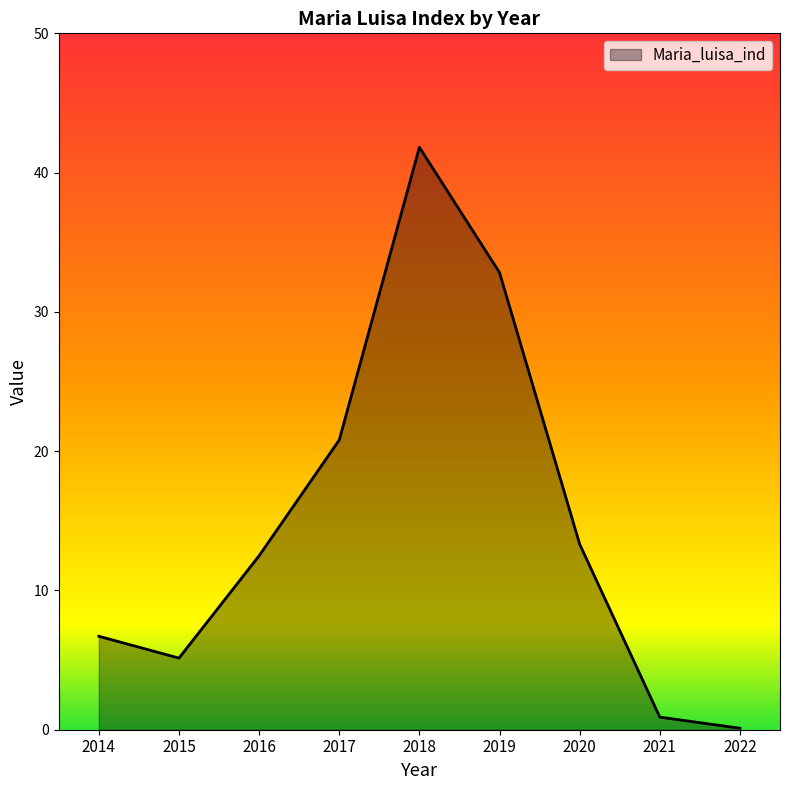

Reading left to right, list all the values displayed in this chart.

2014=6.7	2015=5.1	2016=12.5	2017=20.8	2018=41.8	2019=32.8	2020=13.3	2021=0.9	2022=0.1